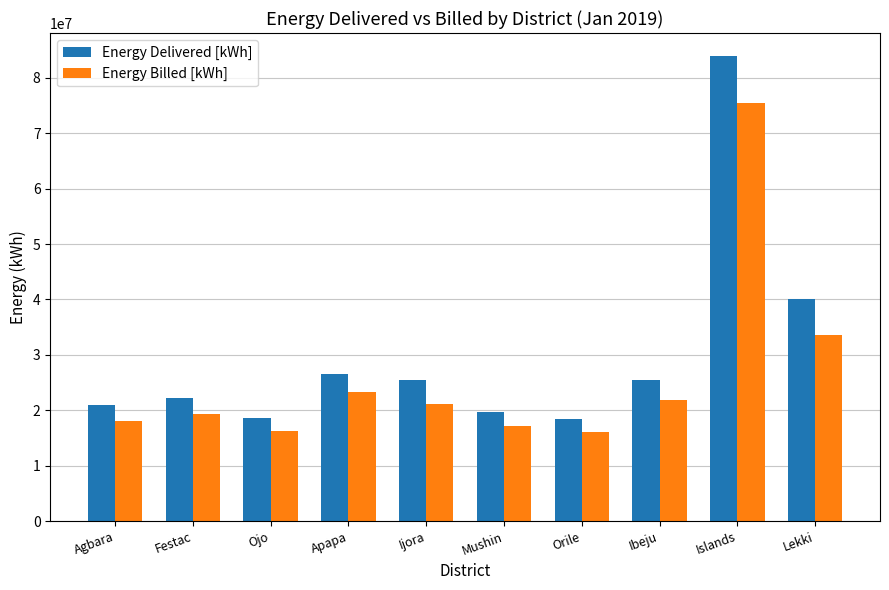

What is the average value of the Energy Billed [kWh] series?

26228478.5